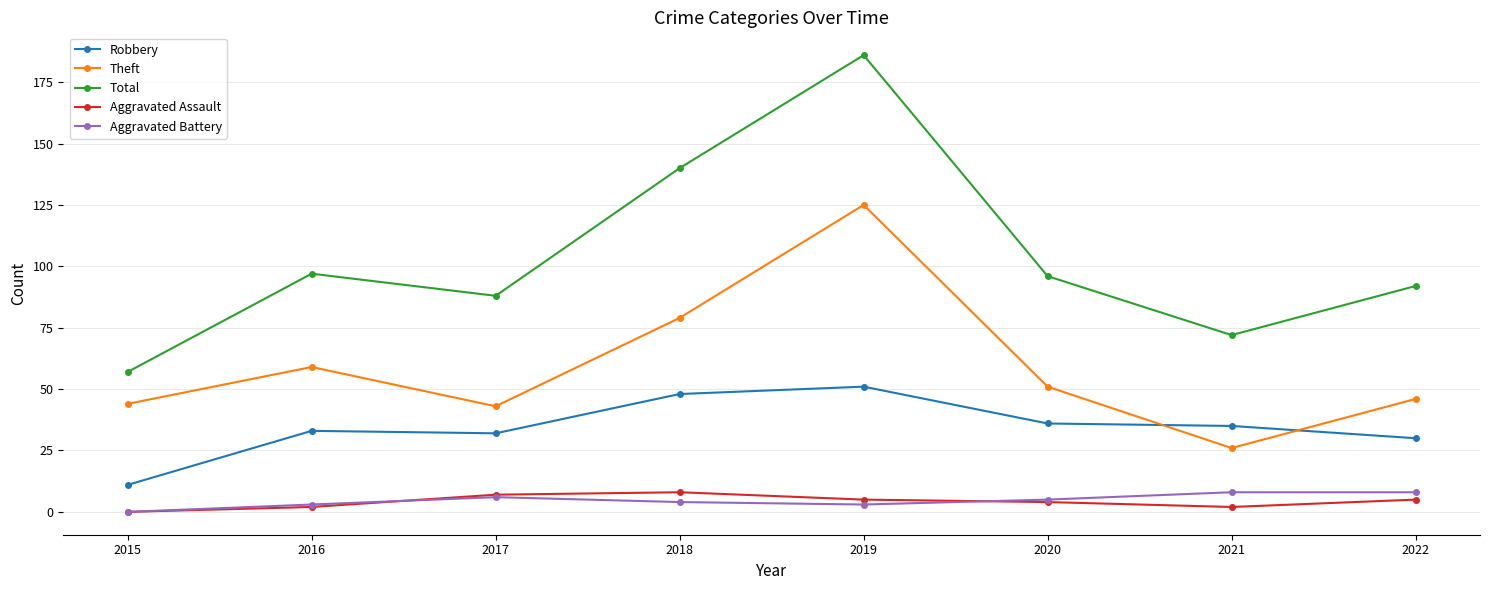

Where does the Aggravated Assault series first go above 5?

2017